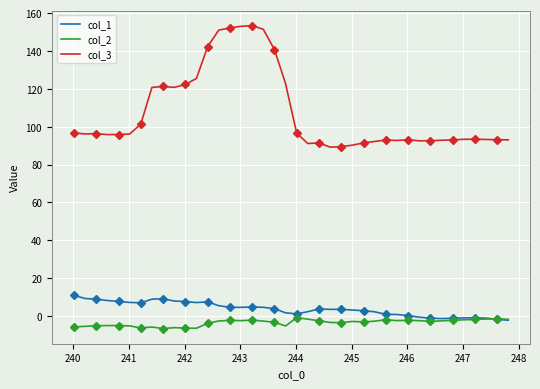

True or false: col_2 and col_3 intersect in this chart.

False